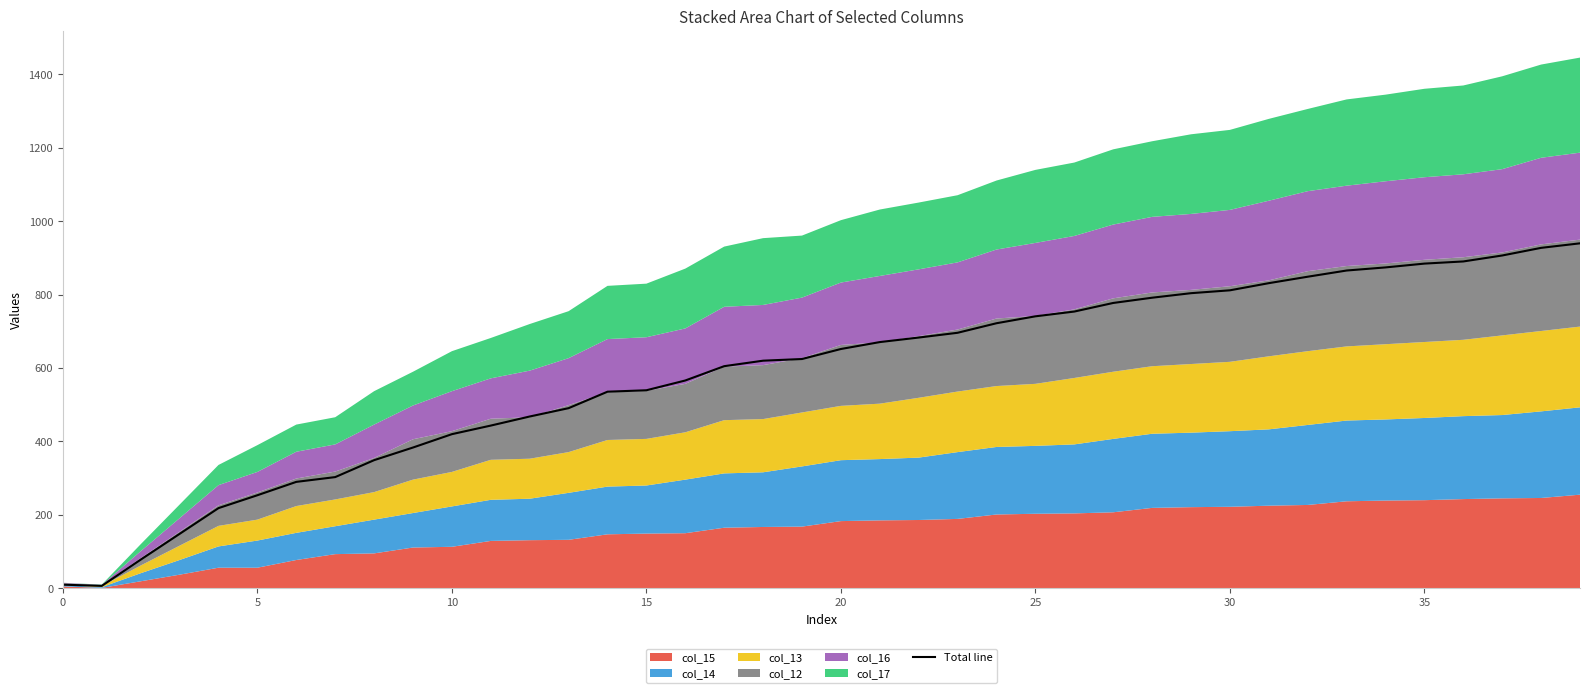

At which label does the data first exceed 651?

20